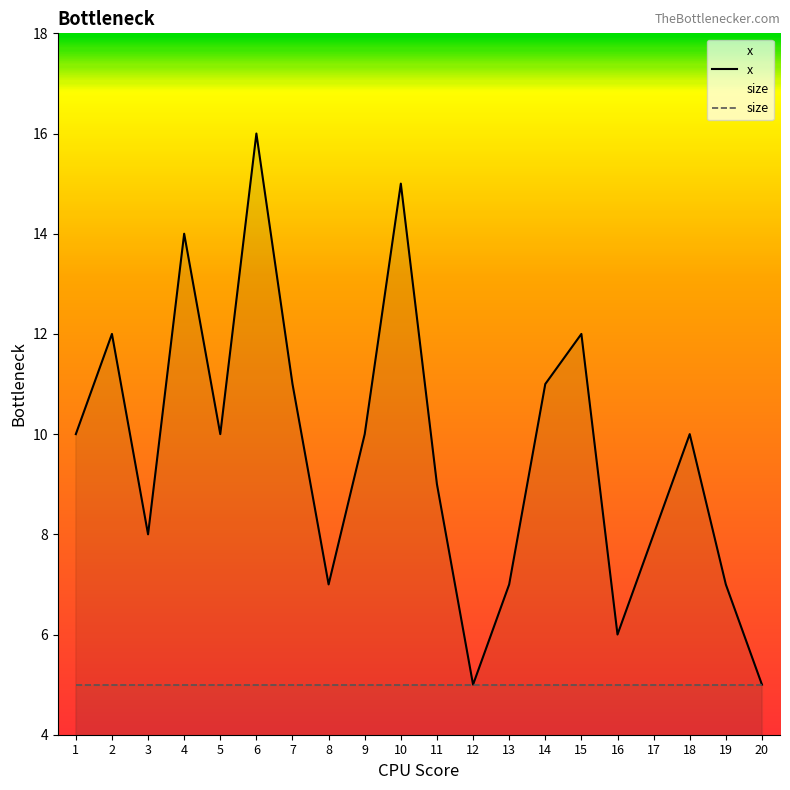

Where is size nearest to the value 5?

1